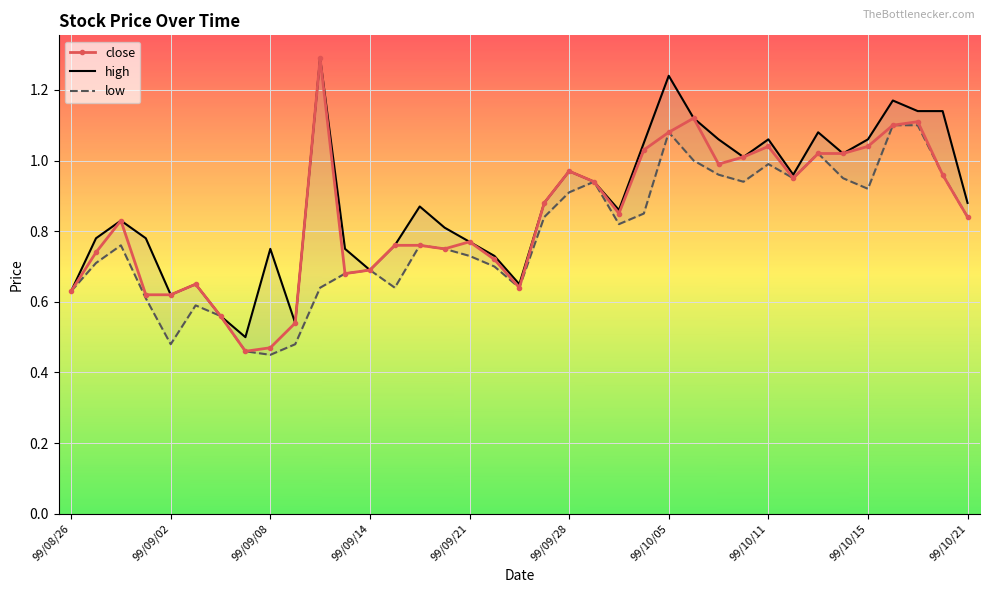

Is it true that low equals 0.8 at 99/10/21?

True